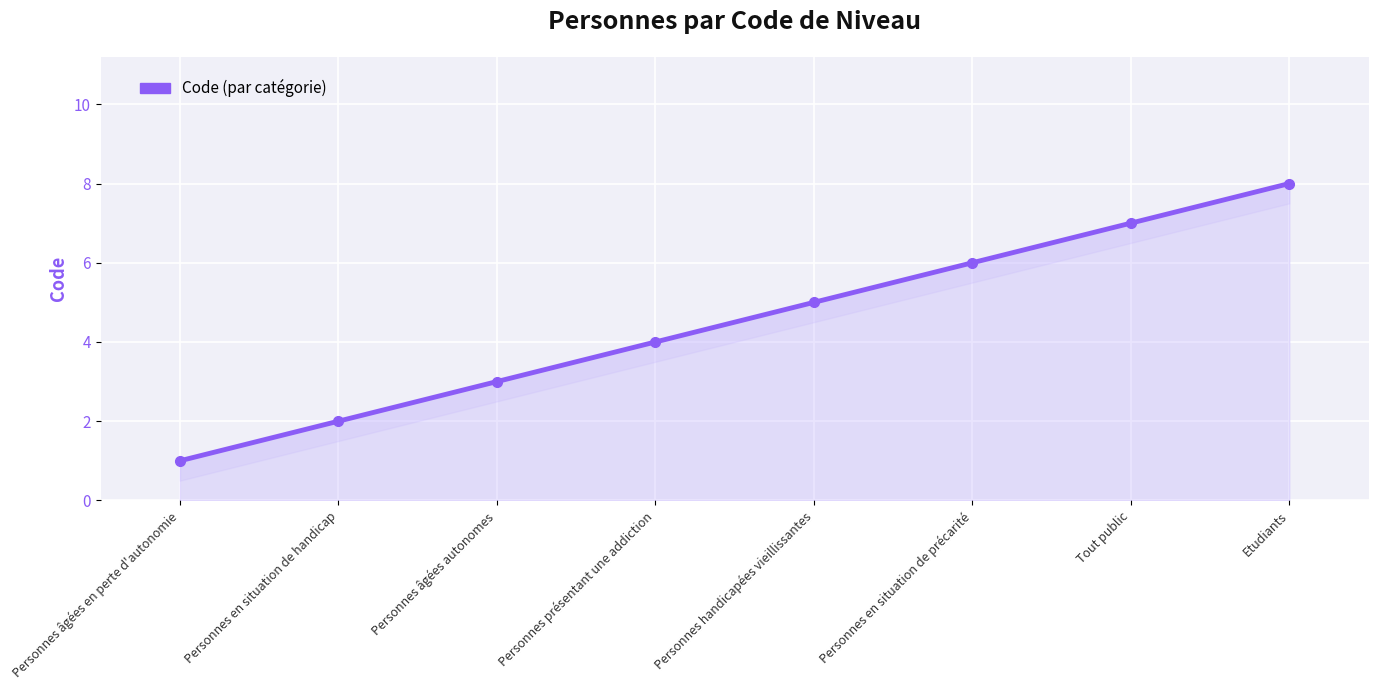

What is the ratio of the value at Personnes présentant une addiction to the value at Personnes en situation de handicap?

2.0